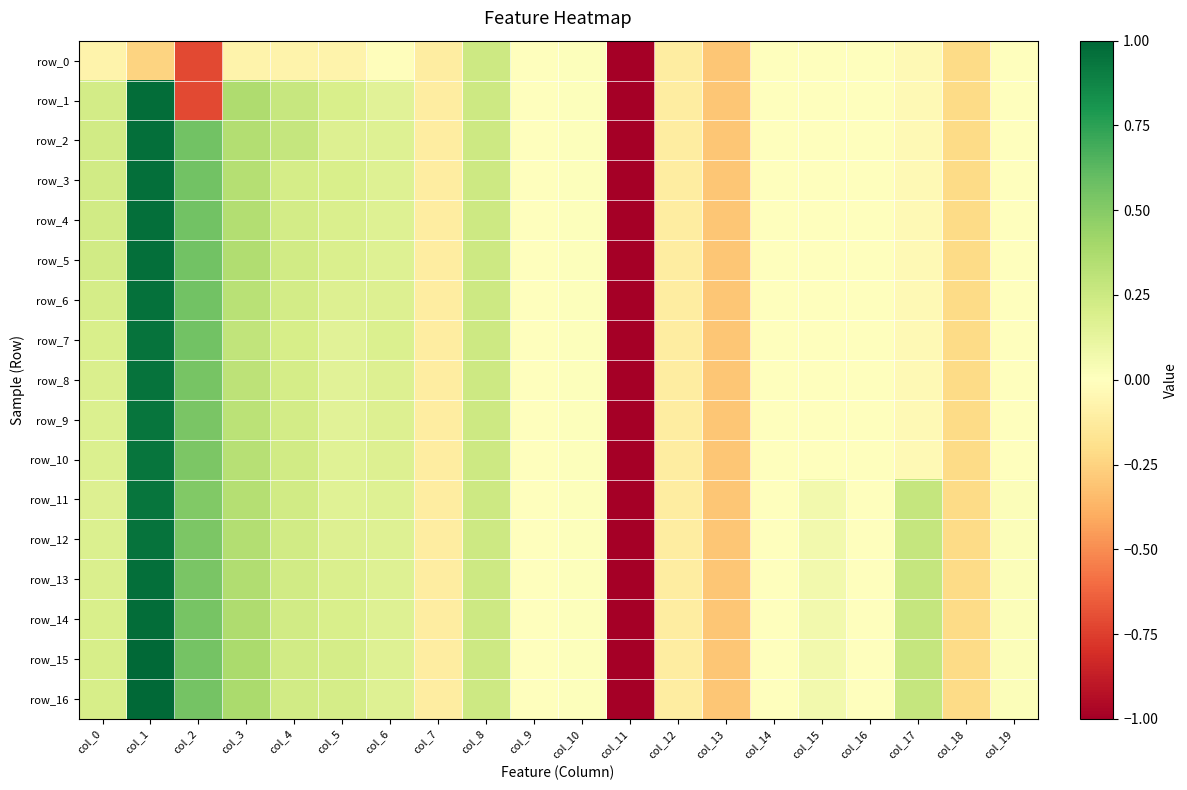

Which label corresponds to the largest value in the chart?

col_1